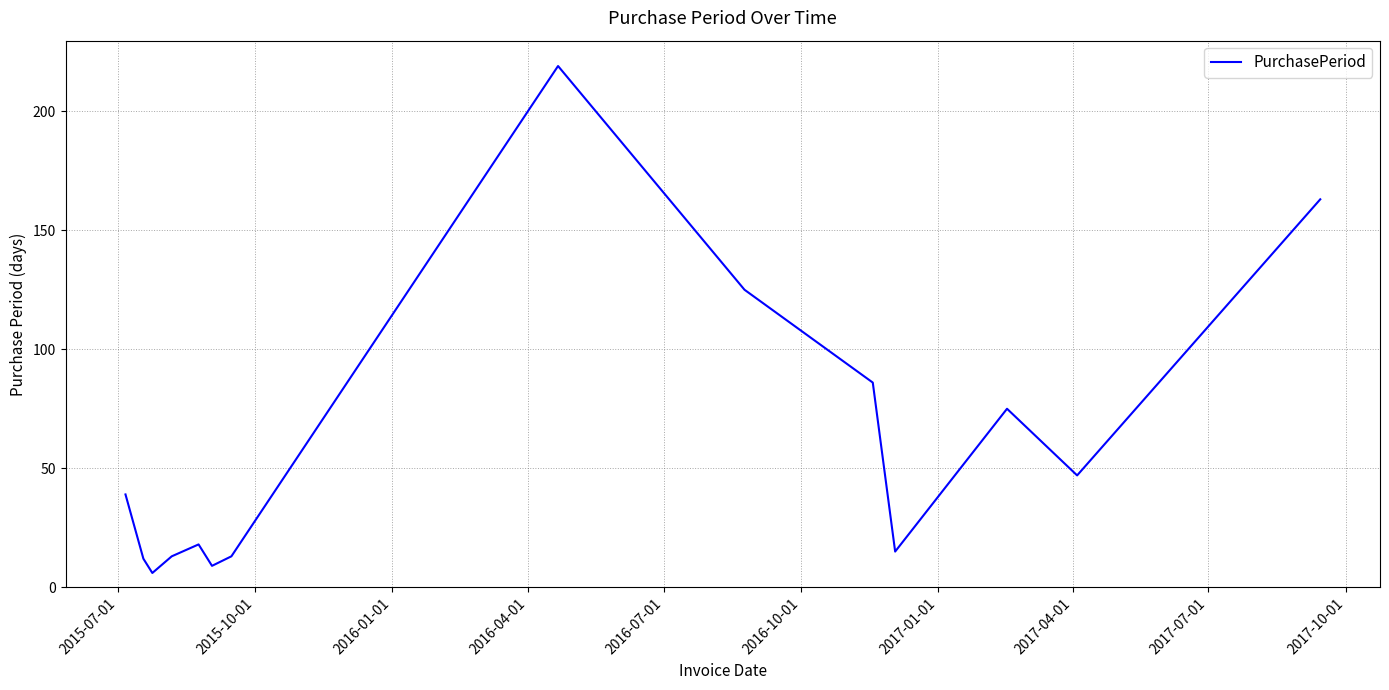

What is the minimum value shown in the chart?

6